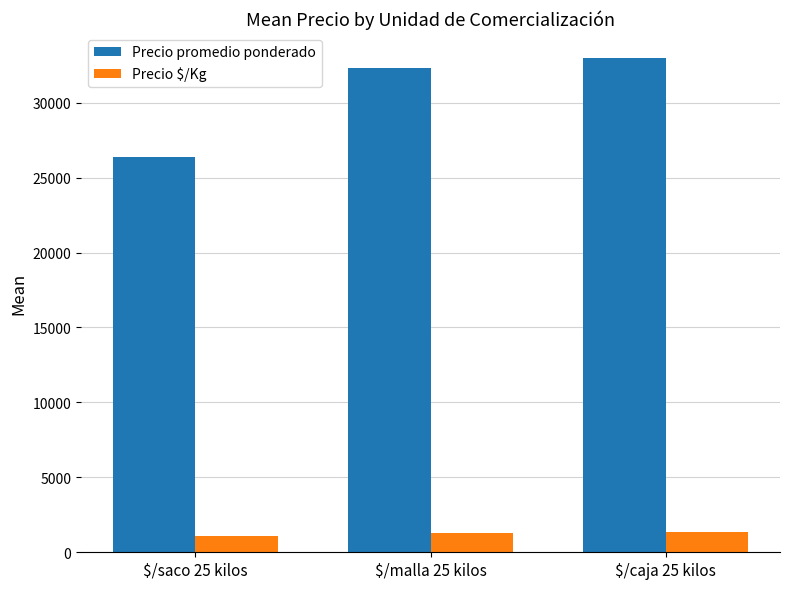

How many bars are there in total?

6